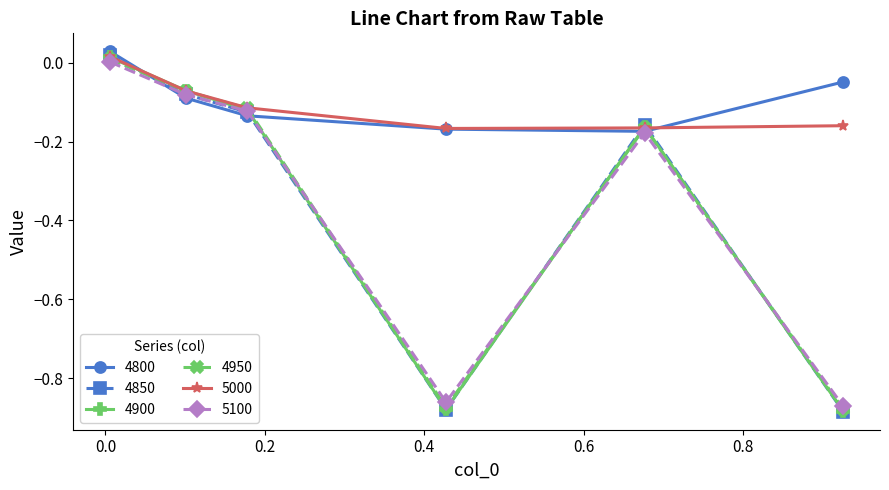

Which series has the largest range (max minus min)?

4850